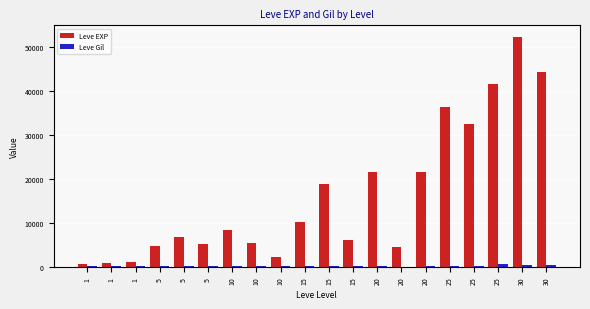

Count the number of categories in the chart.

20